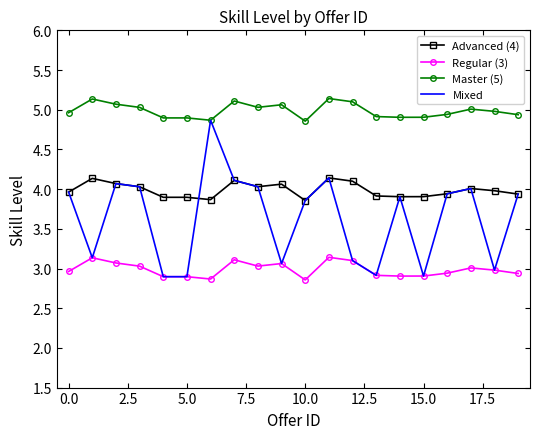

How many distinct data groups are displayed?

4